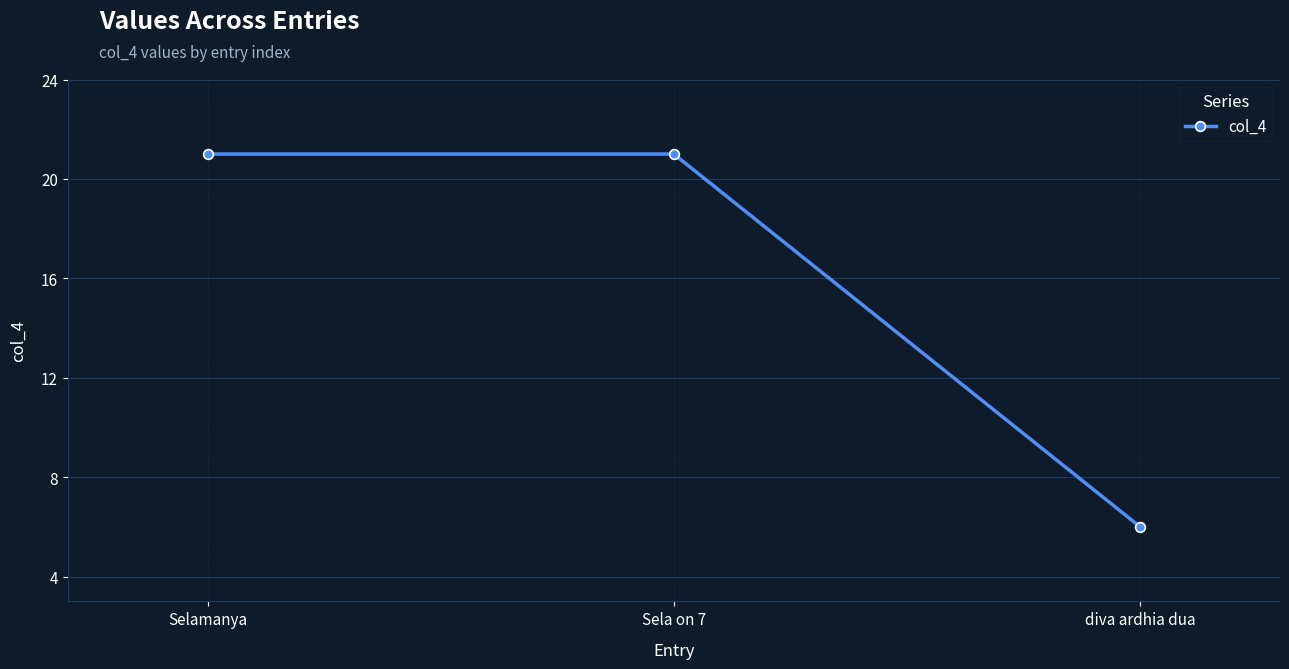

Reading left to right, list all the values displayed in this chart.

Selamanya=21	Sela on 7=21	diva ardhia dua=6